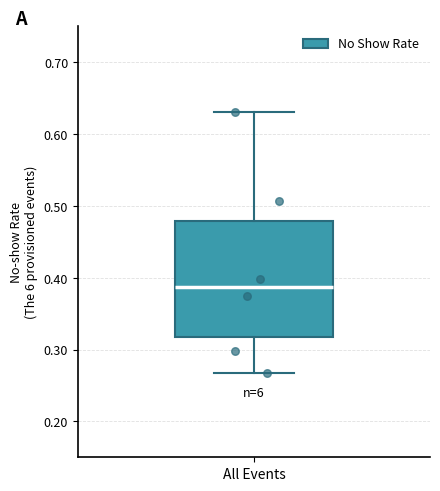

Where does the median line of the box for All Events sit on the y-axis? The values are not printed on the chart, so give them approximately, as read against the axis.

0.39